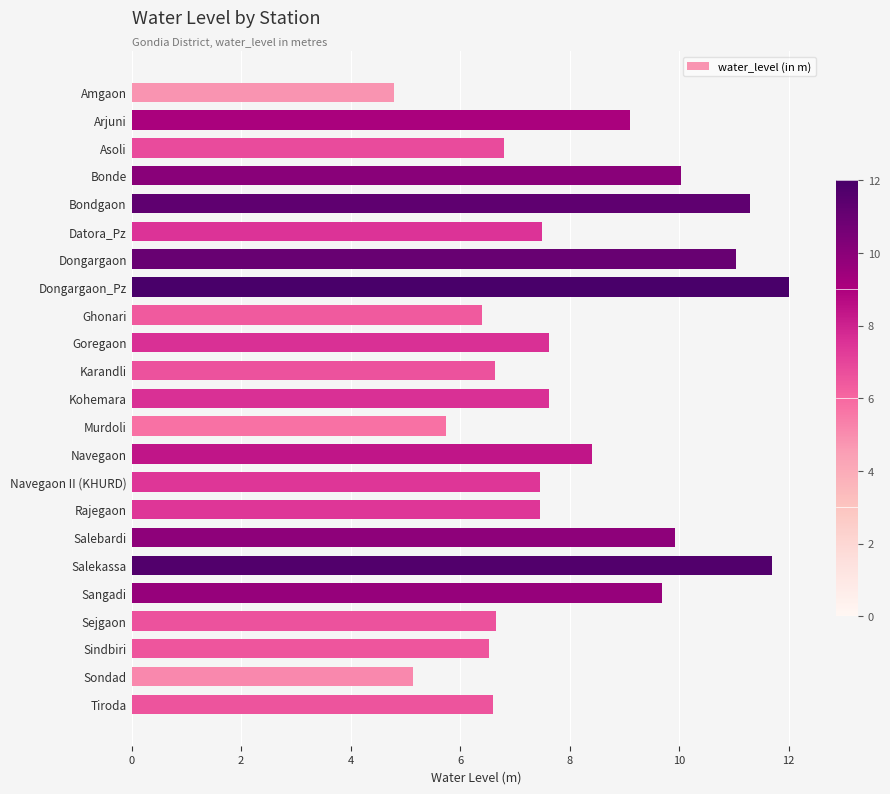

What is the change in value from Goregaon to Tiroda?

-1.0